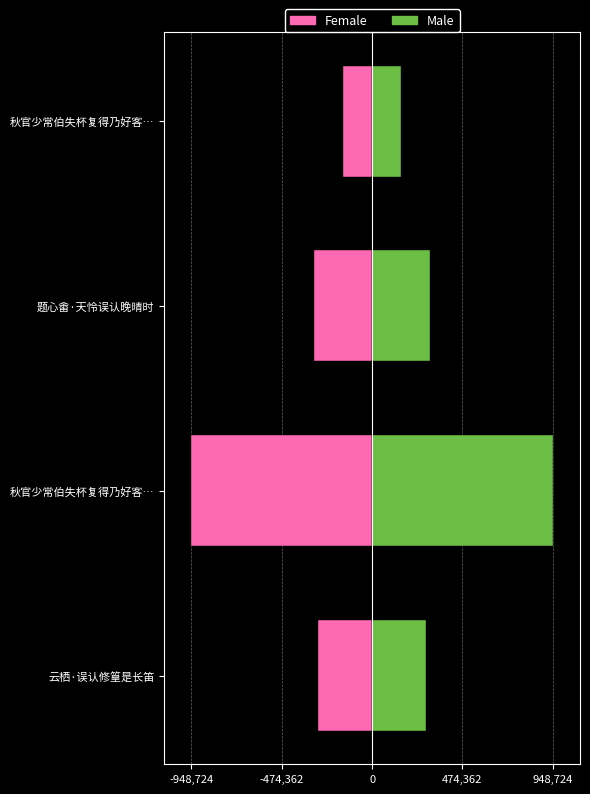

What is the average value of the Male series?

422410